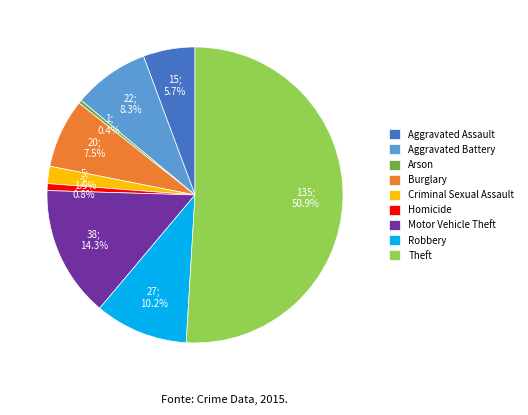

What is the ratio of the value at Burglary to the value at Motor Vehicle Theft?

0.5